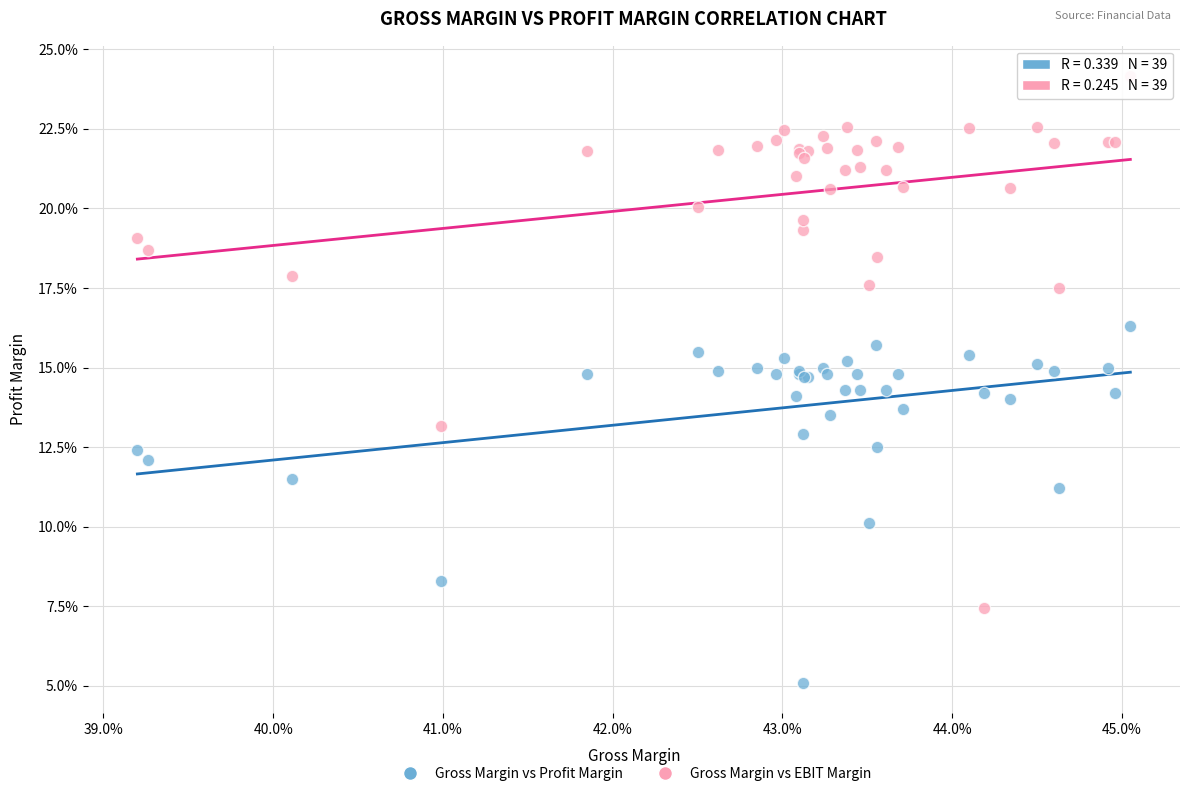

Which series contains the lowest Y value?

Gross Margin vs Profit Margin